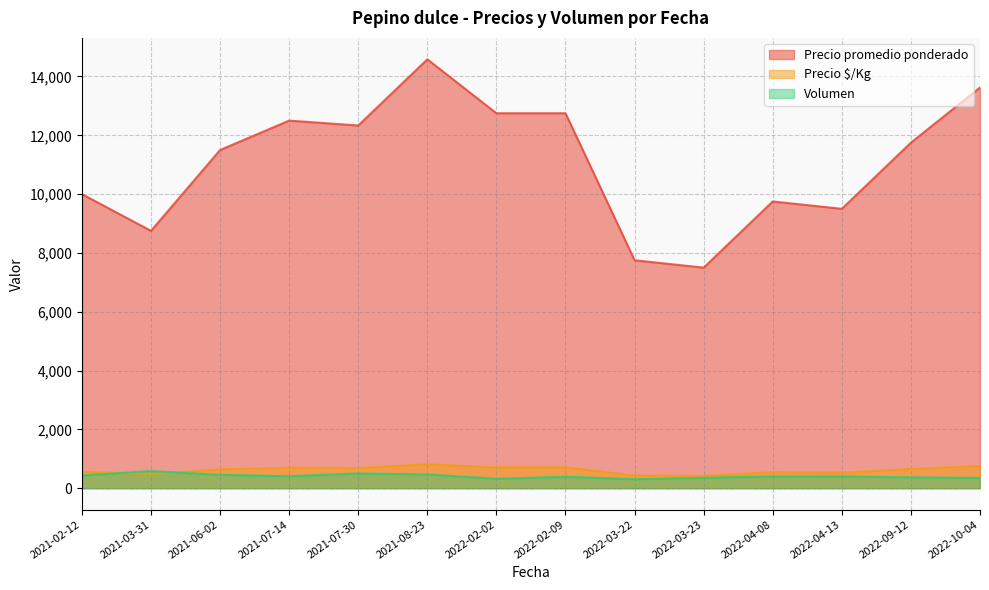

Which has a higher value, 2021-07-14 or 2022-04-13?

2021-07-14